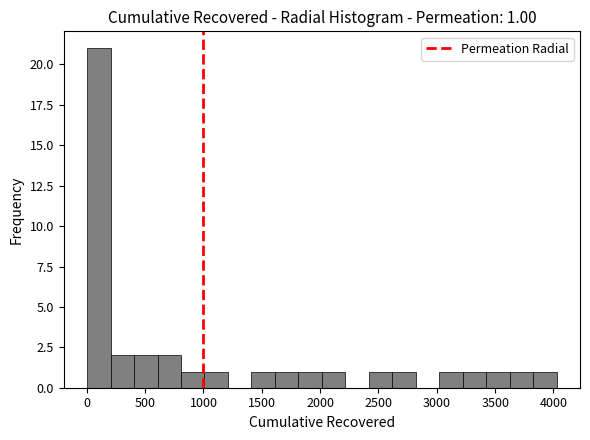

Which range on the x-axis has the tallest bar?

0 to 200